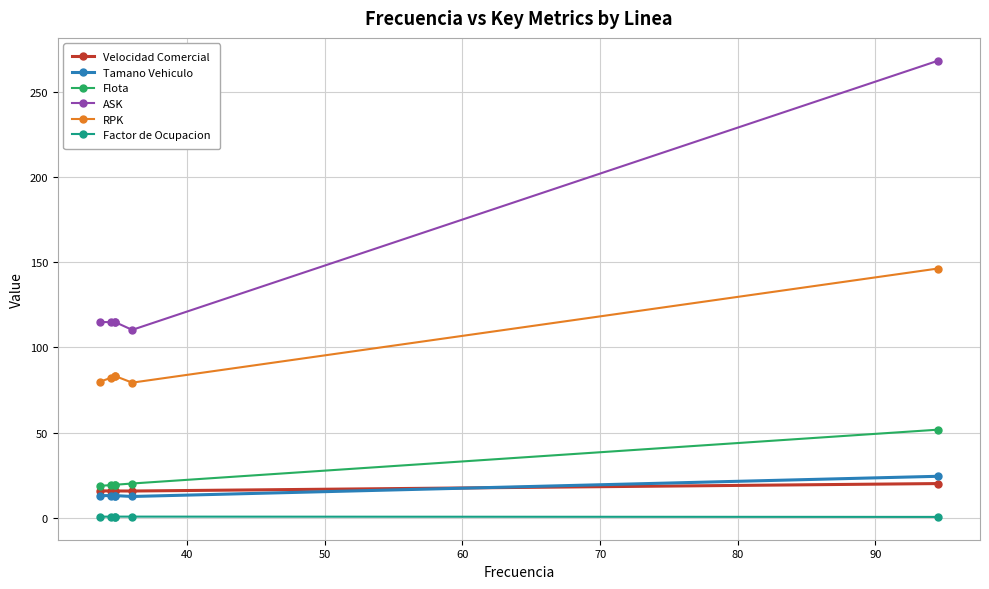

Which series has the largest range (max minus min)?

ASK